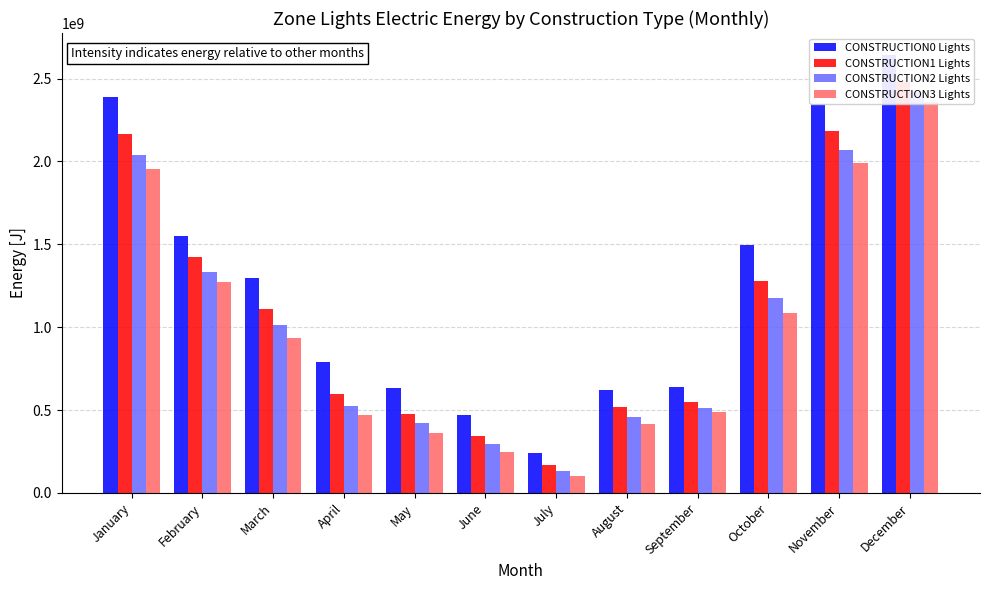

Is it true that CONSTRUCTION3 Lights equals 251947399.8 at April?

False